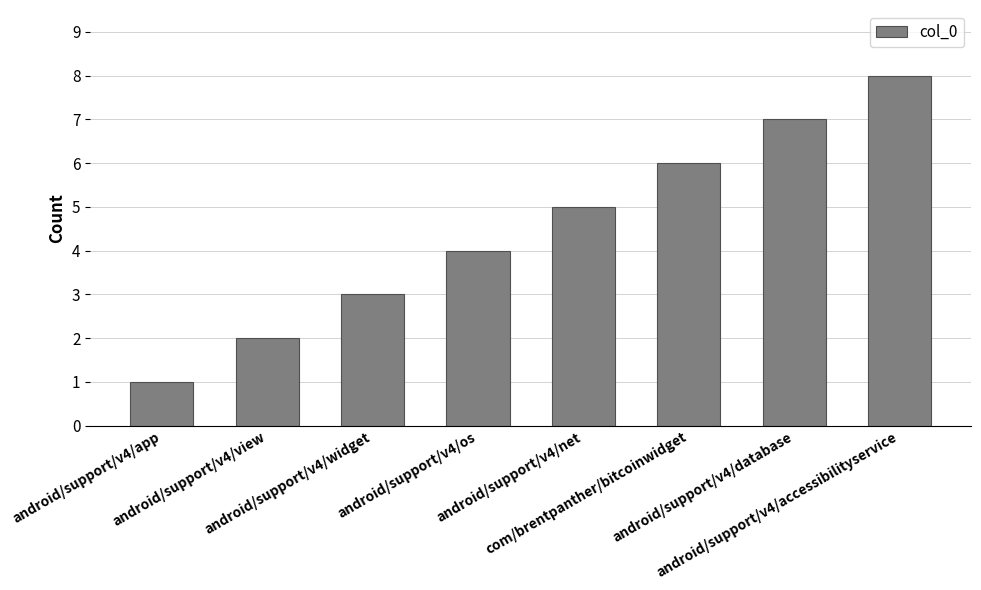

What is the label of the 7th bar from the right?

android/support/v4/view